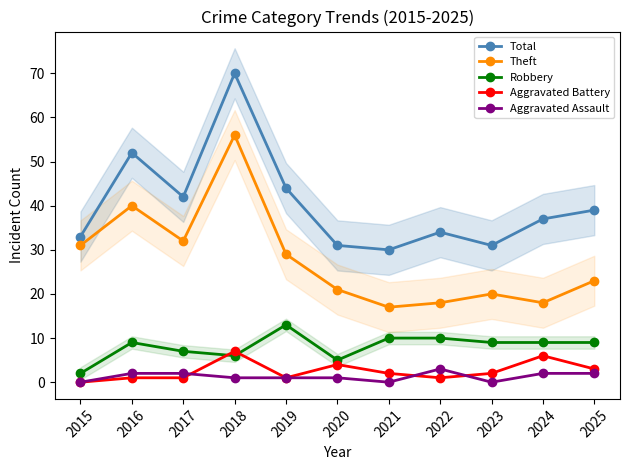

What are all the series names shown in the legend?

Total, Theft, Robbery, Aggravated Battery, Aggravated Assault